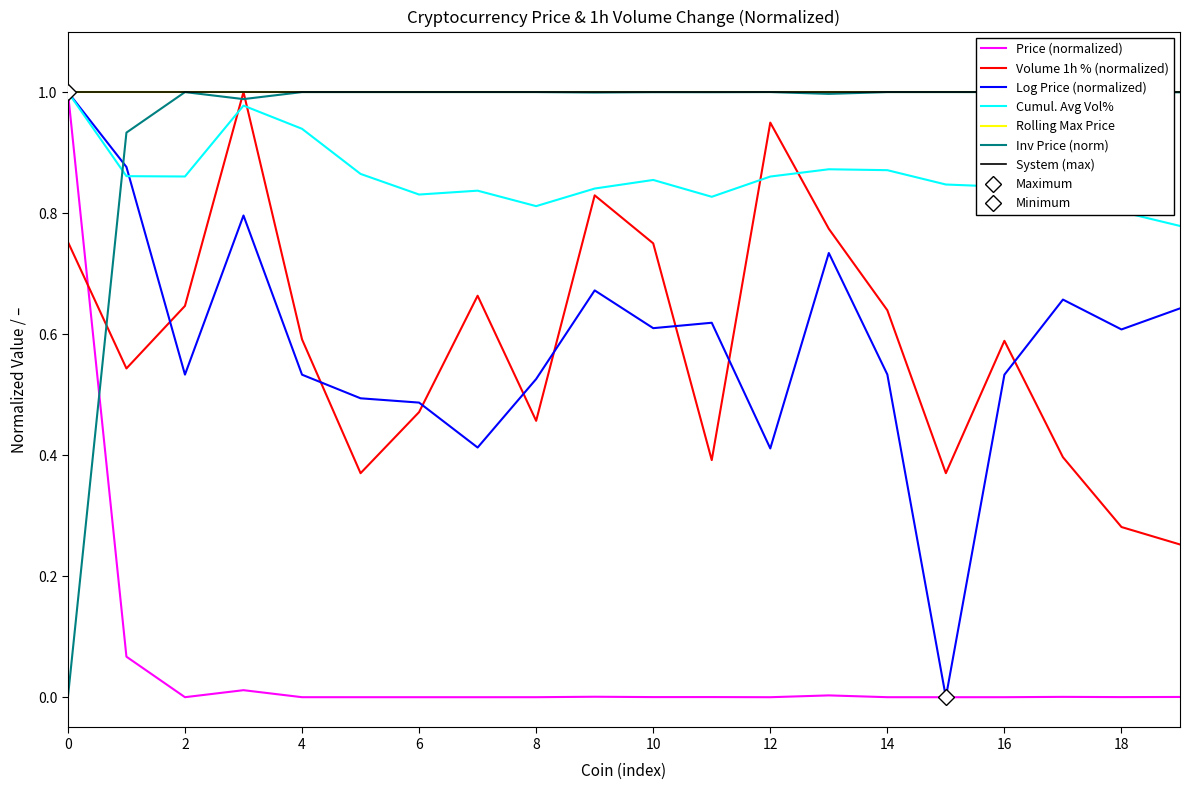

At how many categories does at least one series exceed 0?

20